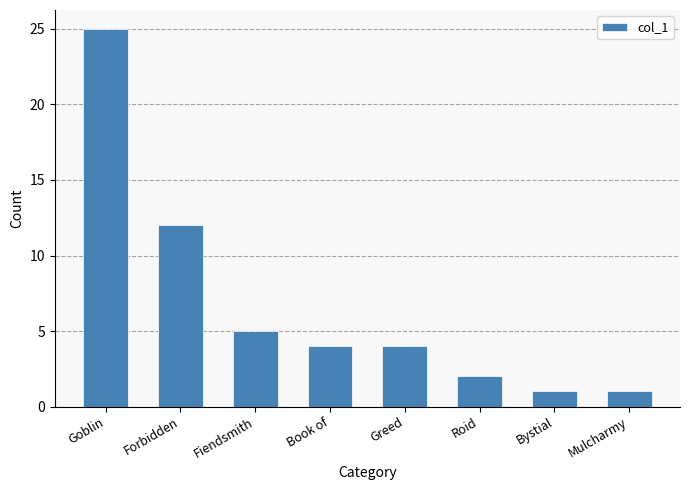

What is the sum of the values at Book of and Fiendsmith?

9